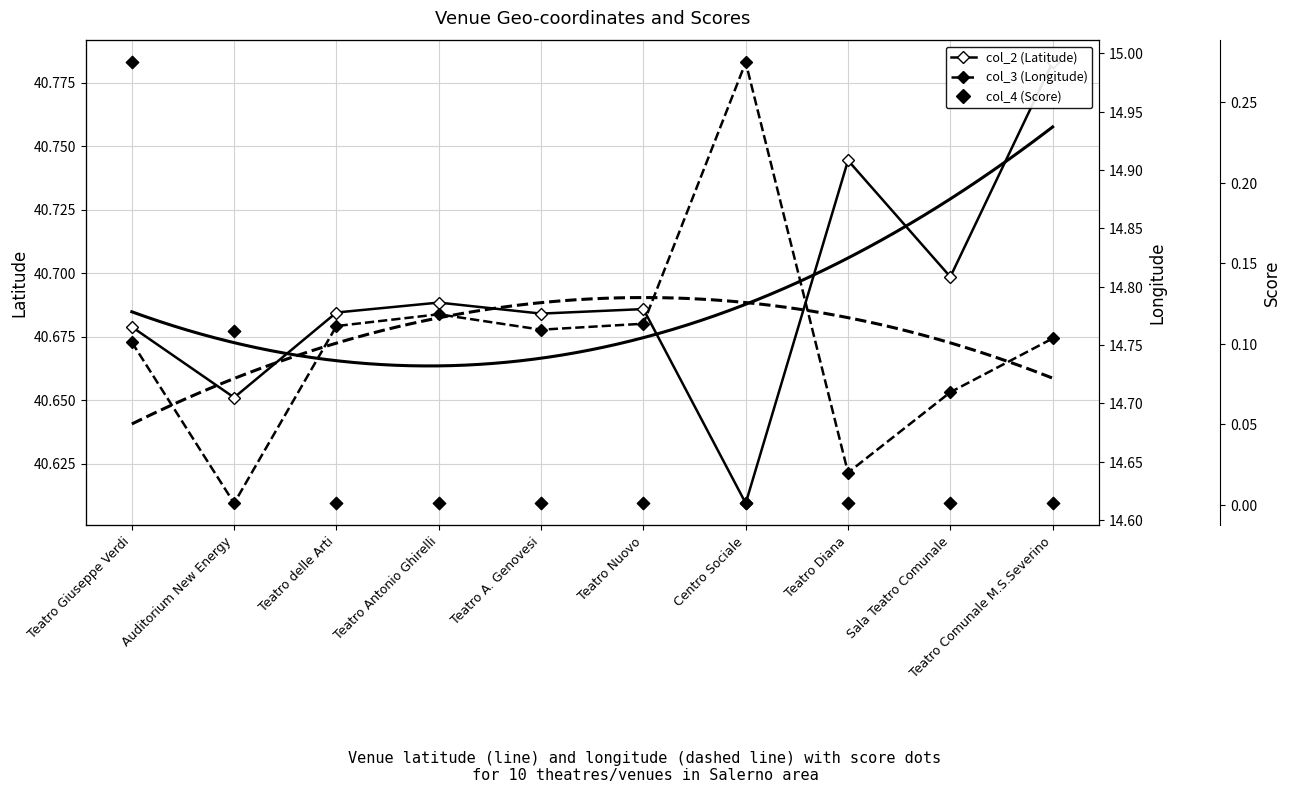

What is the total value across all series at Centro Sociale?

55.6